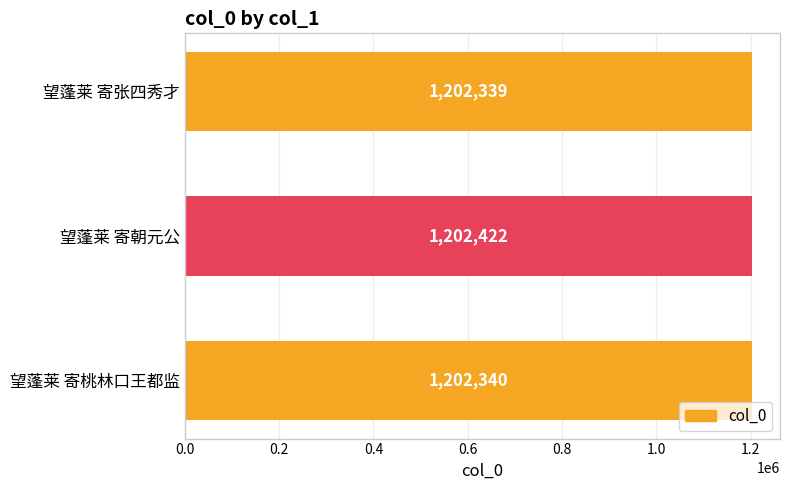

Does the chart contain any negative values?

No